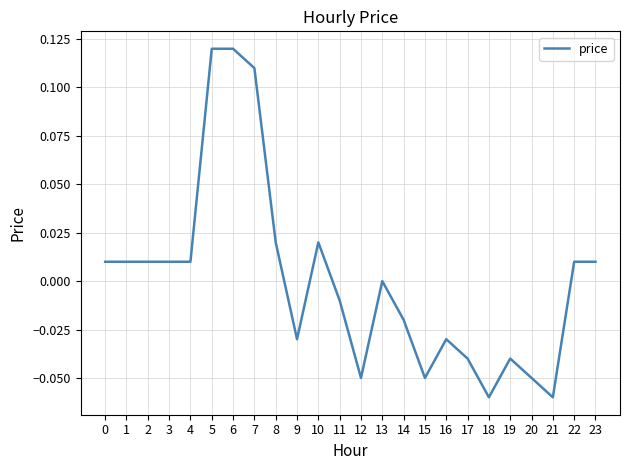

The value at 9 is -0.0. True or false?

True